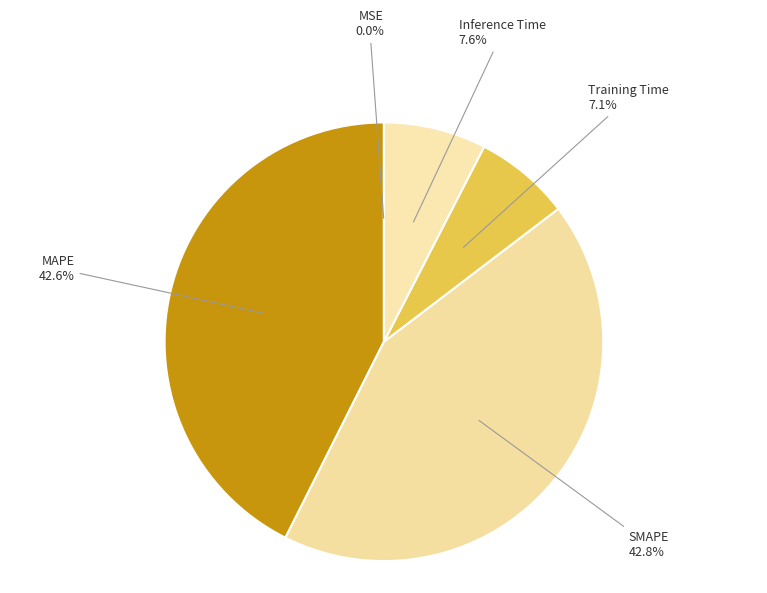

What percentage is NOT represented by SMAPE?

57.2%